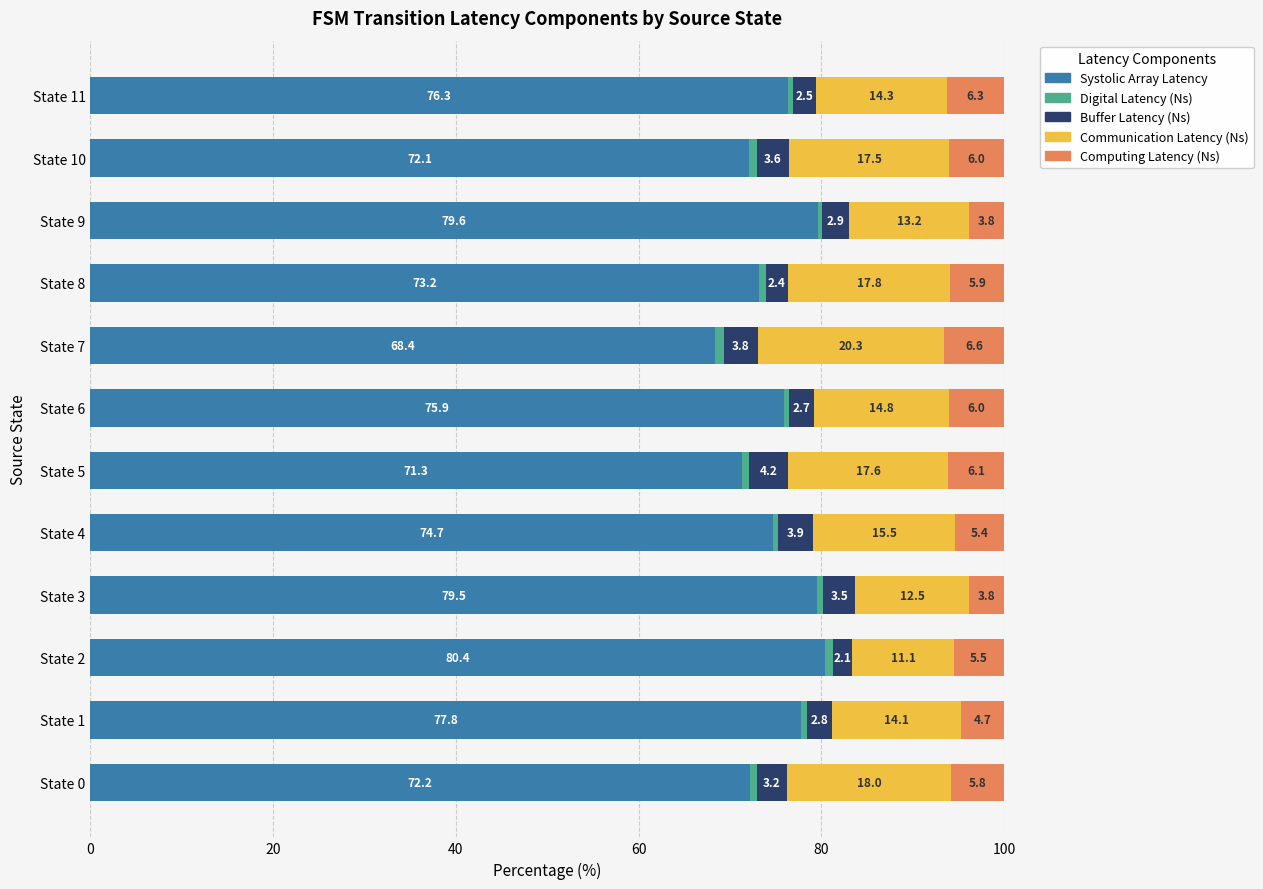

What is the total value across all series at State 4?

100.0